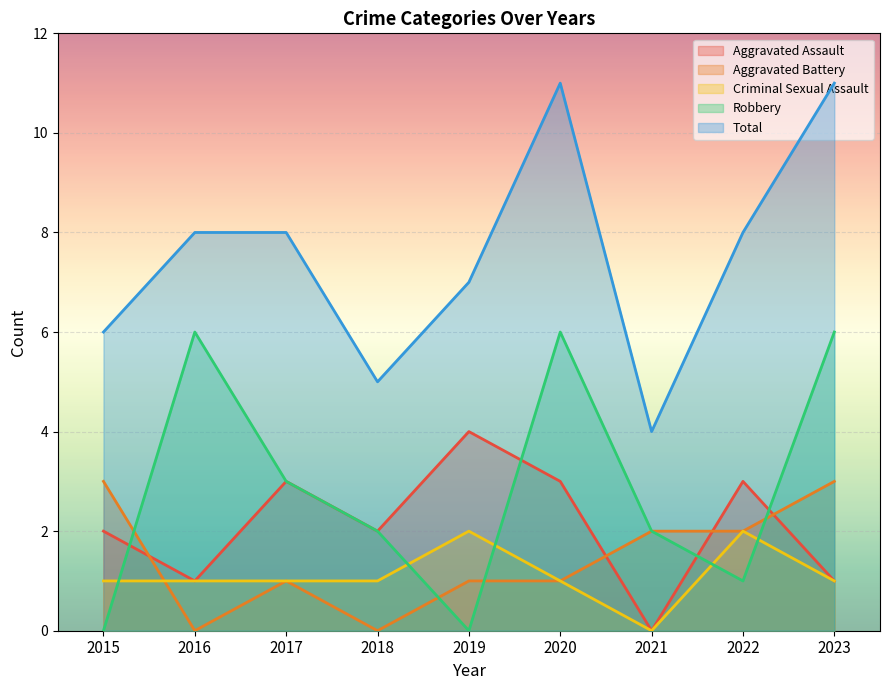

How many lines are shown in the chart?

5